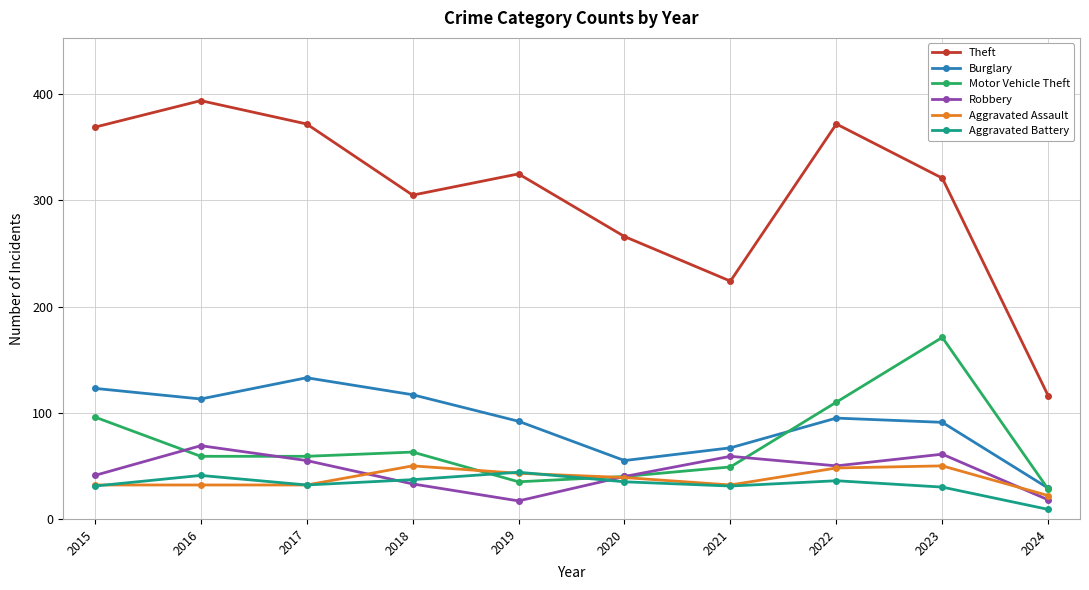

What is the value of the Aggravated Assault point at the 10th from the left?

22